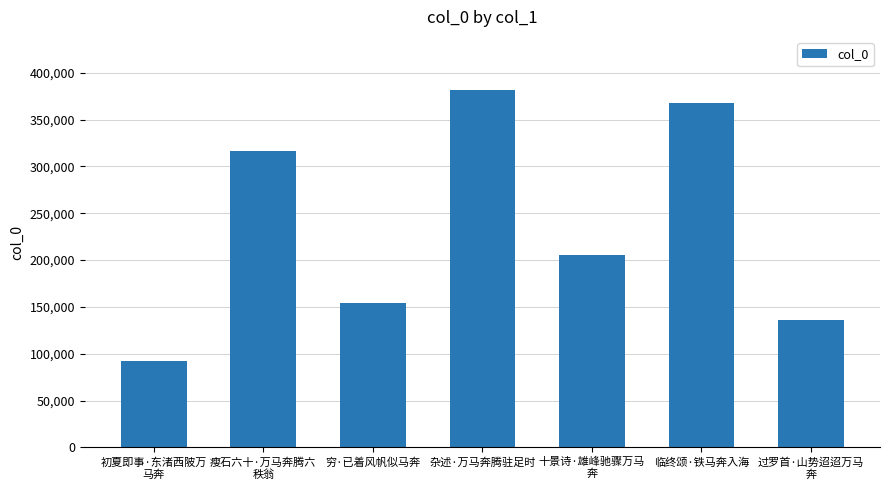

List the labels in order of value, largest first.

杂述·万马奔腾驻足时, 临终颂·铁马奔入海, 瘦石六十·万马奔腾六
秩翁, 十景诗·雄峰驰骤万马
奔, 穷·已着风帆似马奔, 过罗首·山势迢迢万马
奔, 初夏即事·东渚西陂万
马奔